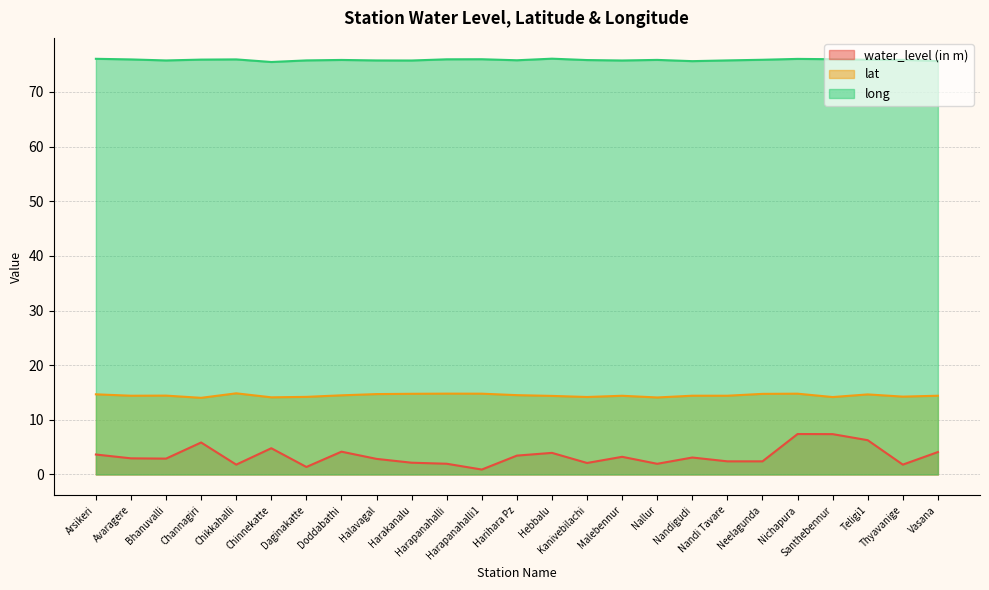

Where is the first local maximum for long?

Chikkahalli